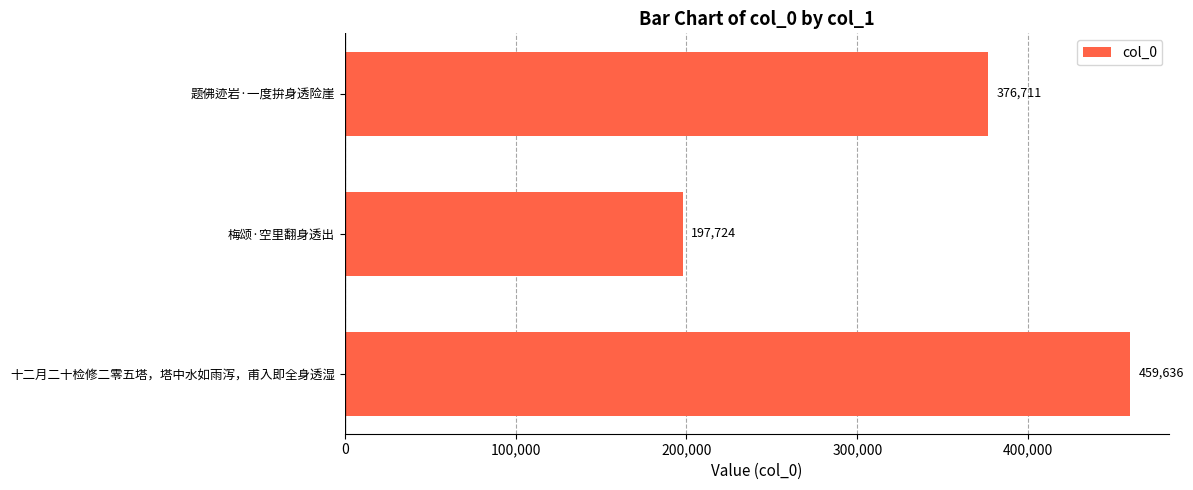

Count the number of categories in the chart.

3